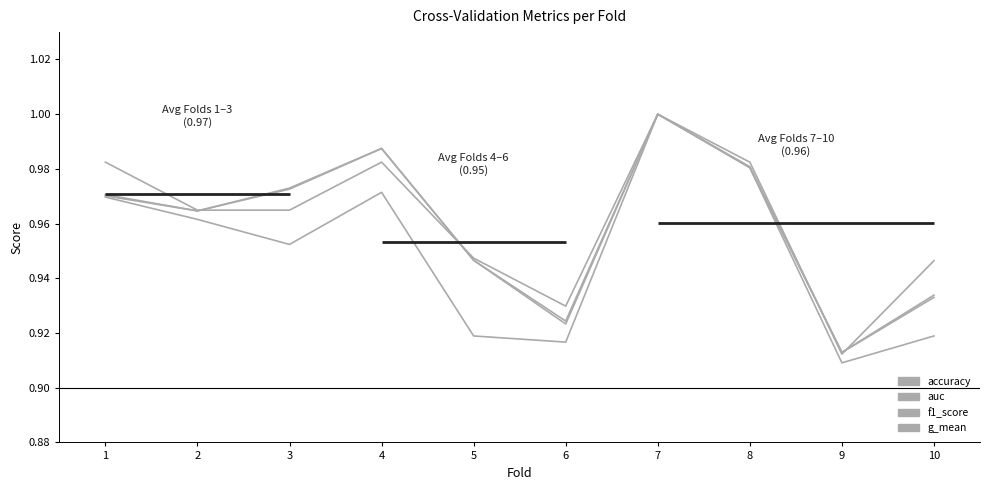

What is the approximate value of f1_score at 7?

1.0